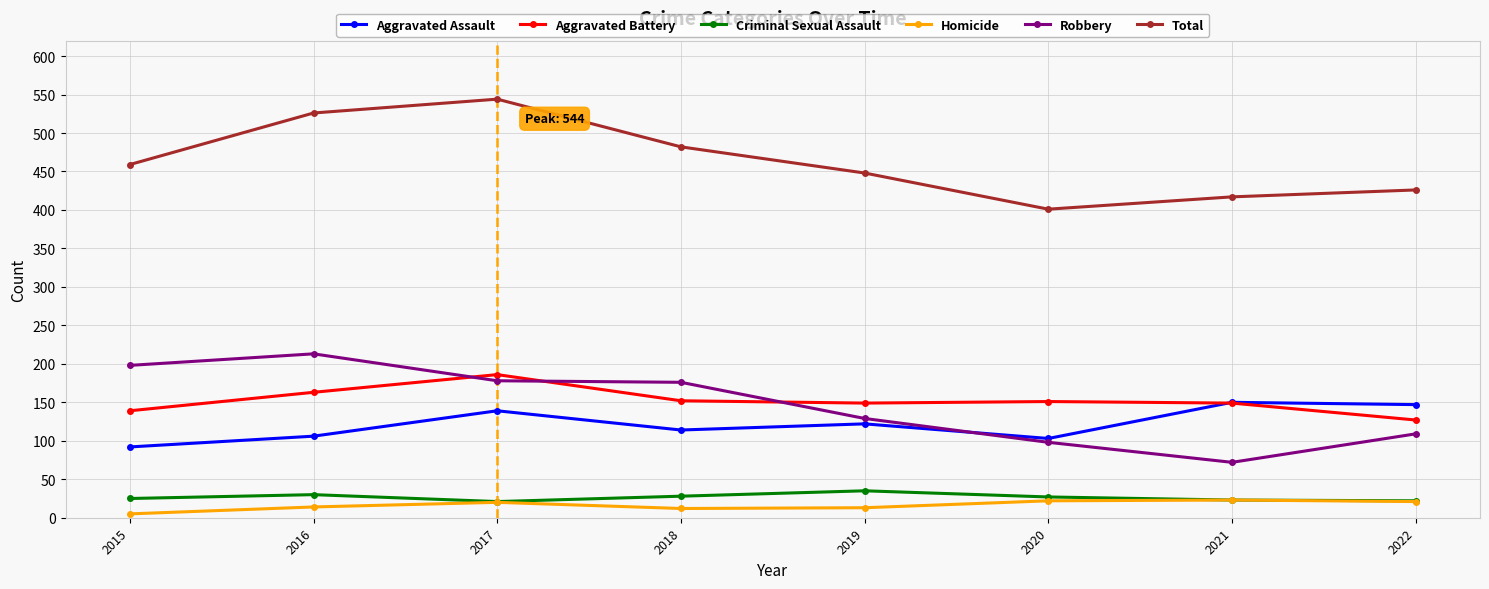

What is the value of the Total point at the 2nd from the left?

526